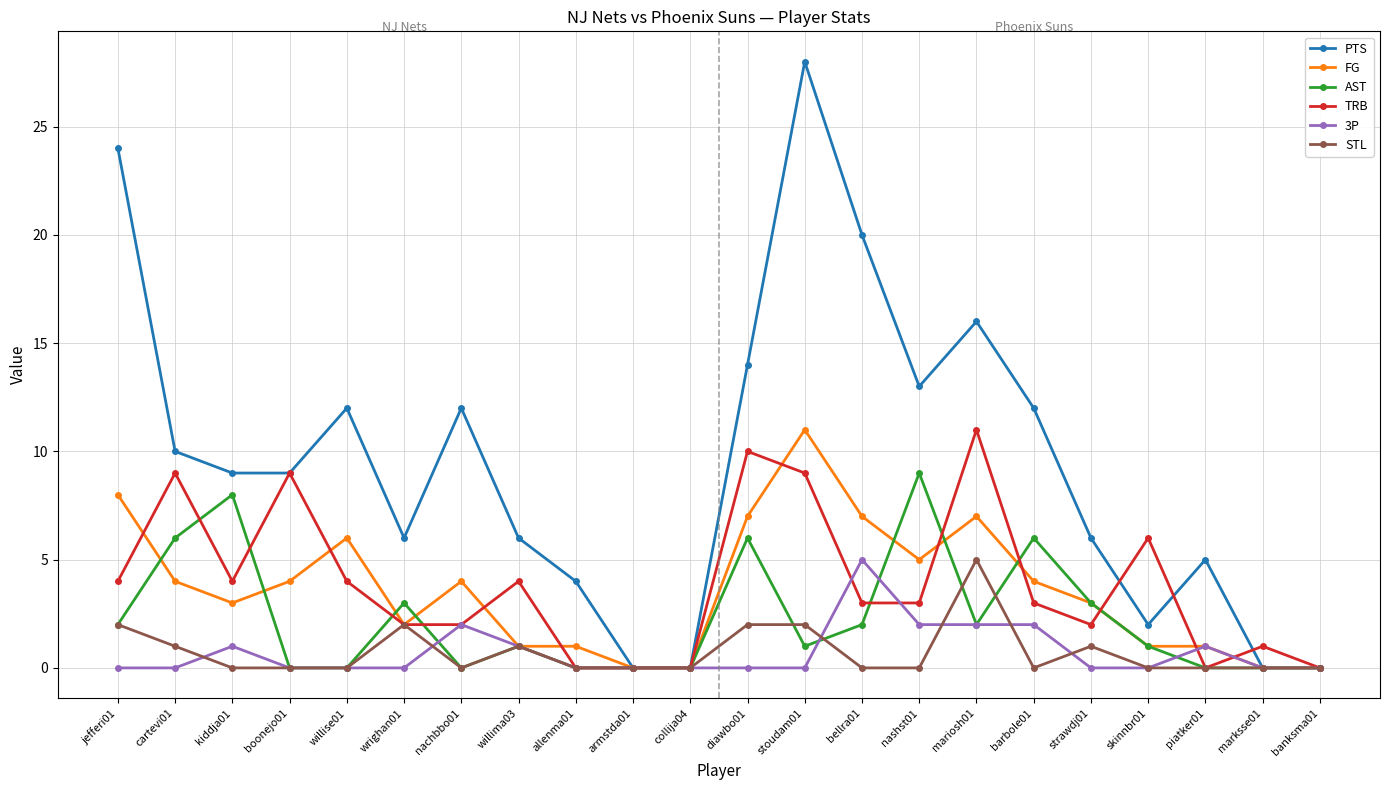

What are all the series names shown in the legend?

PTS, FG, AST, TRB, 3P, STL